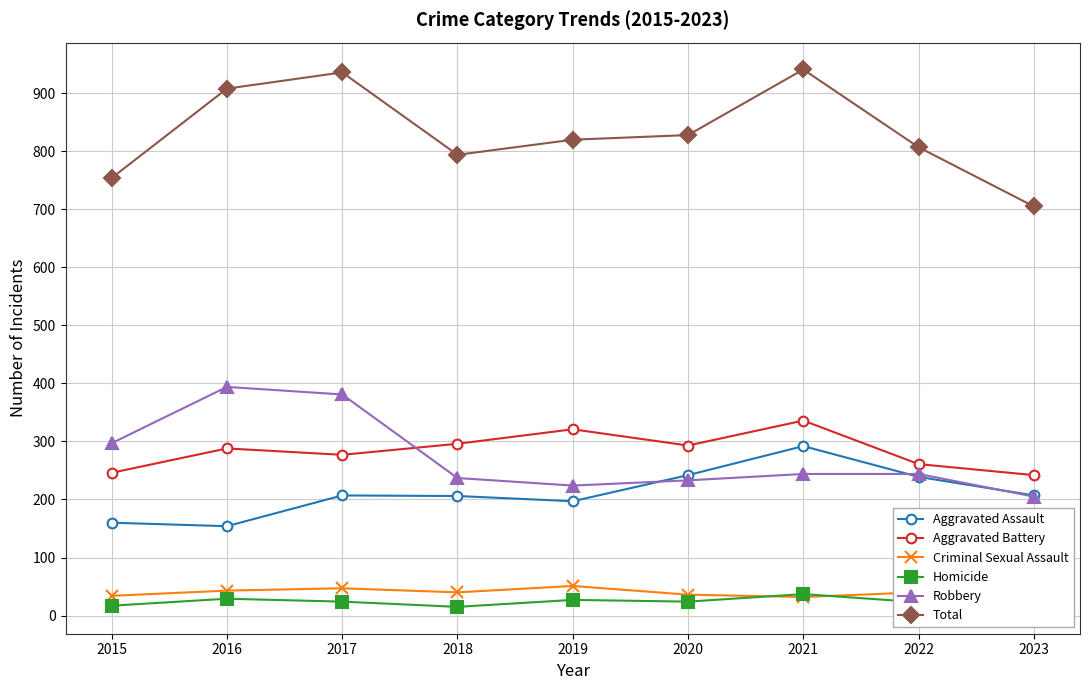

What are all the series names shown in the legend?

Aggravated Assault, Aggravated Battery, Criminal Sexual Assault, Homicide, Robbery, Total